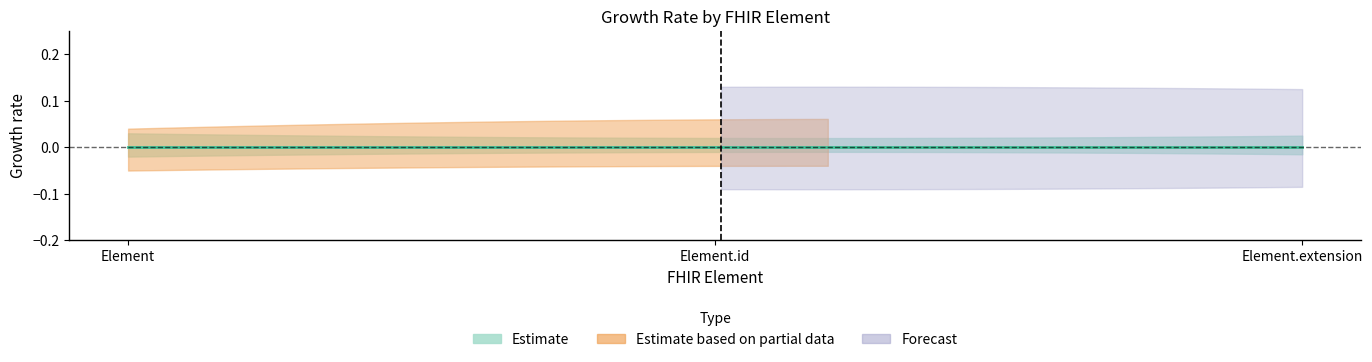

List the labels in order of Base Min value, smallest first.

Element, Element.id, Element.extension